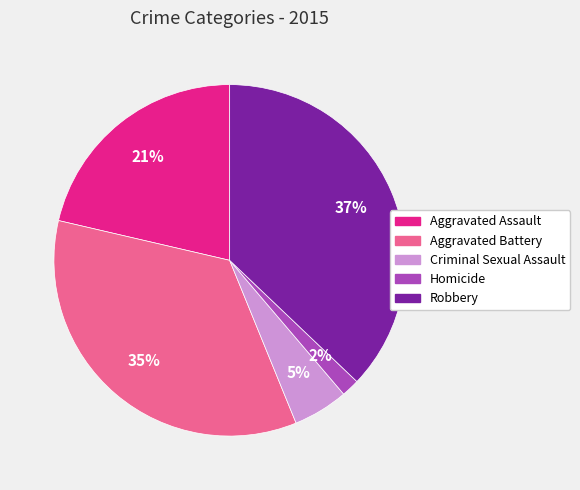

What is the ratio of the value at Criminal Sexual Assault to the value at Aggravated Assault?

0.2